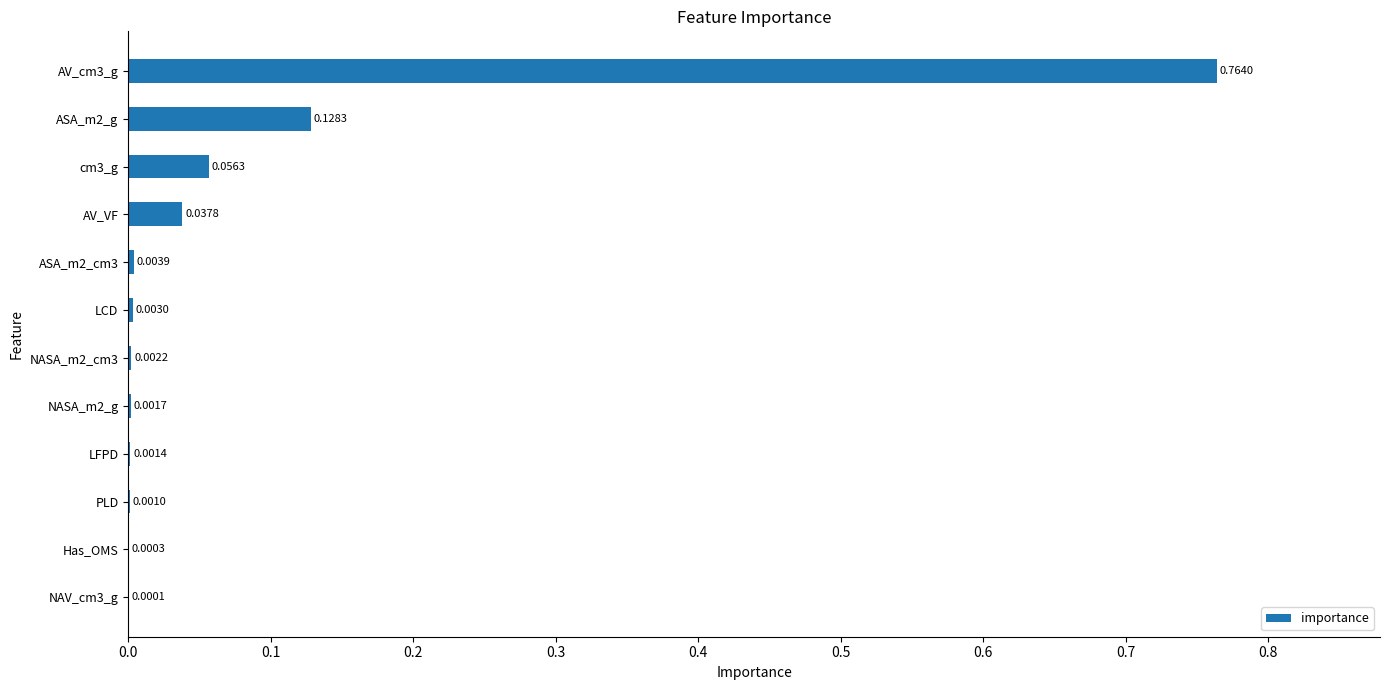

What is the sum of all values?

1.0